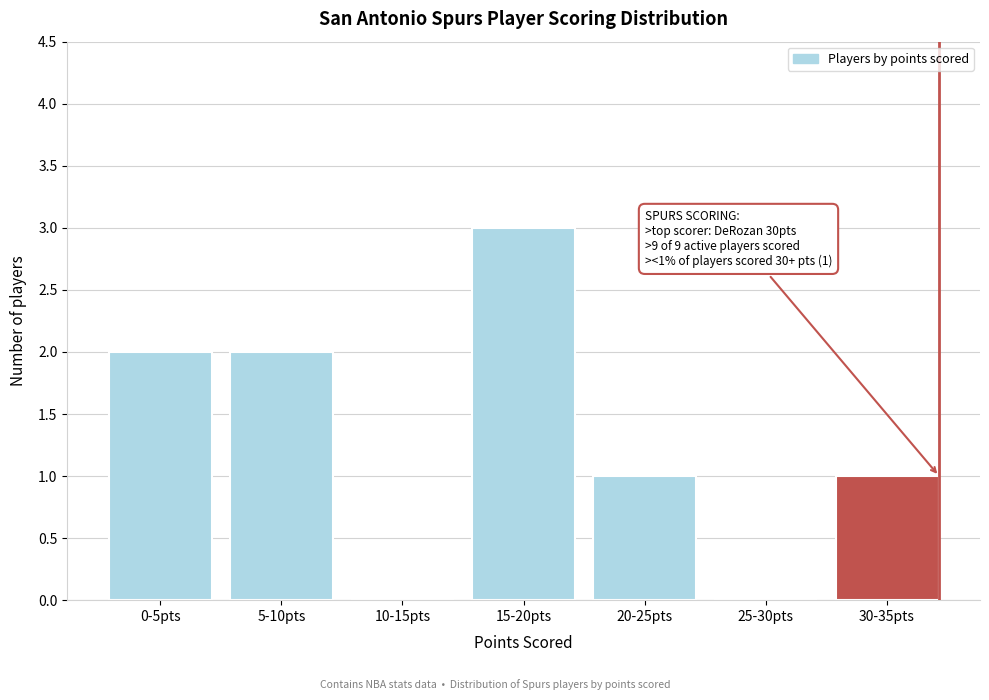

Reading left to right, list all the values displayed in this chart.

0-5pts=2	5-10pts=2	10-15pts=0	15-20pts=3	20-25pts=1	25-30pts=0	30-35pts=1